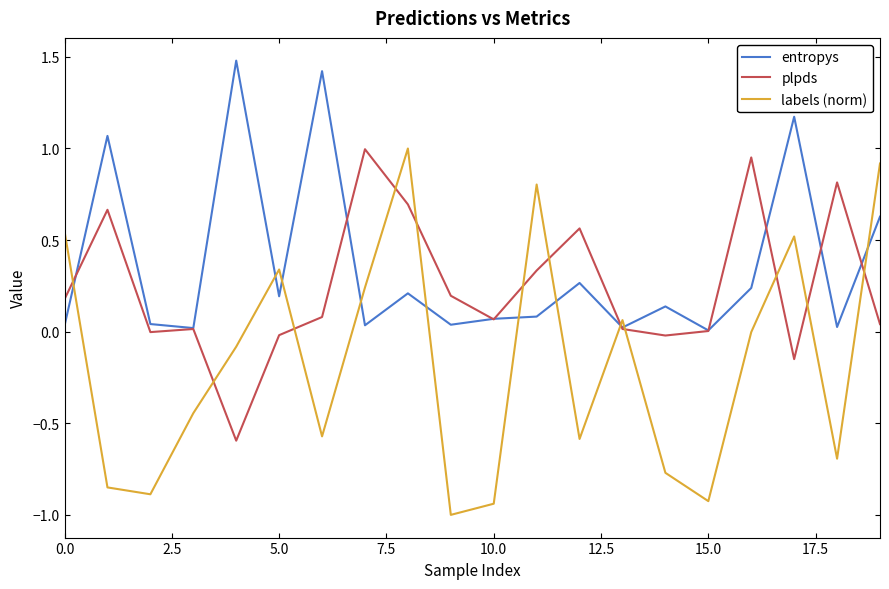

List the series in order of their overall mean, highest first.

entropys, plpds, labels (norm)